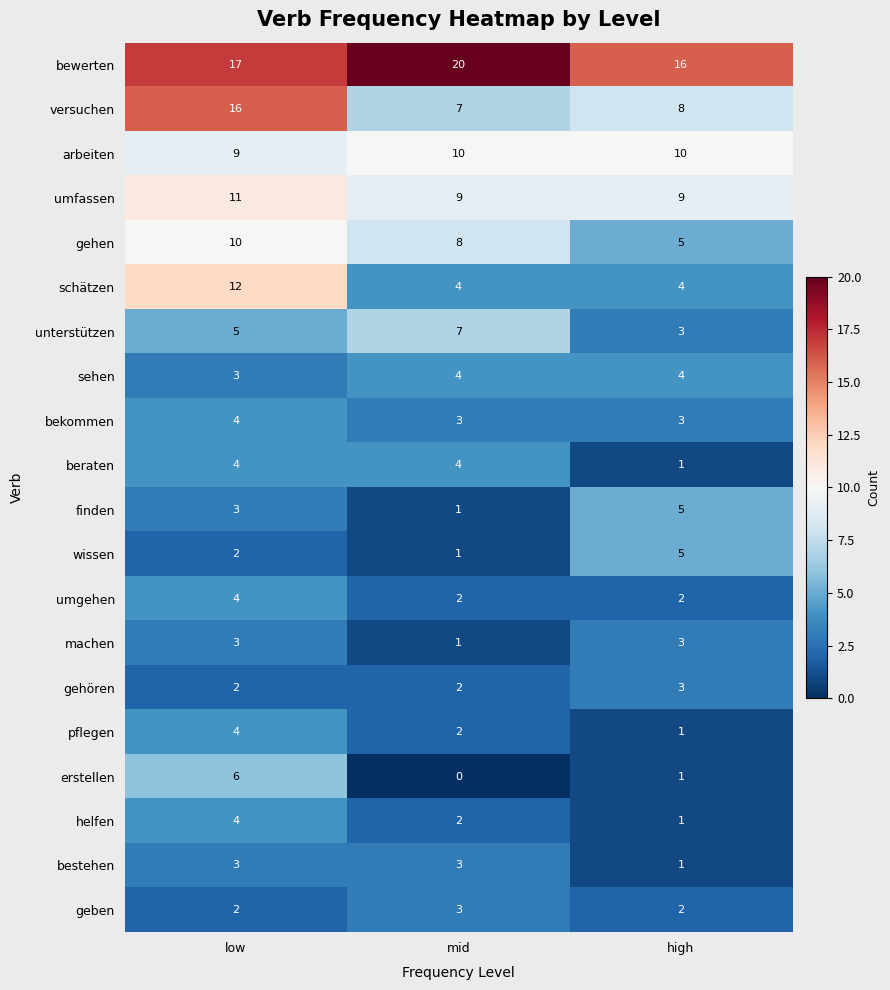

Which category has the lowest value across all series?

mid